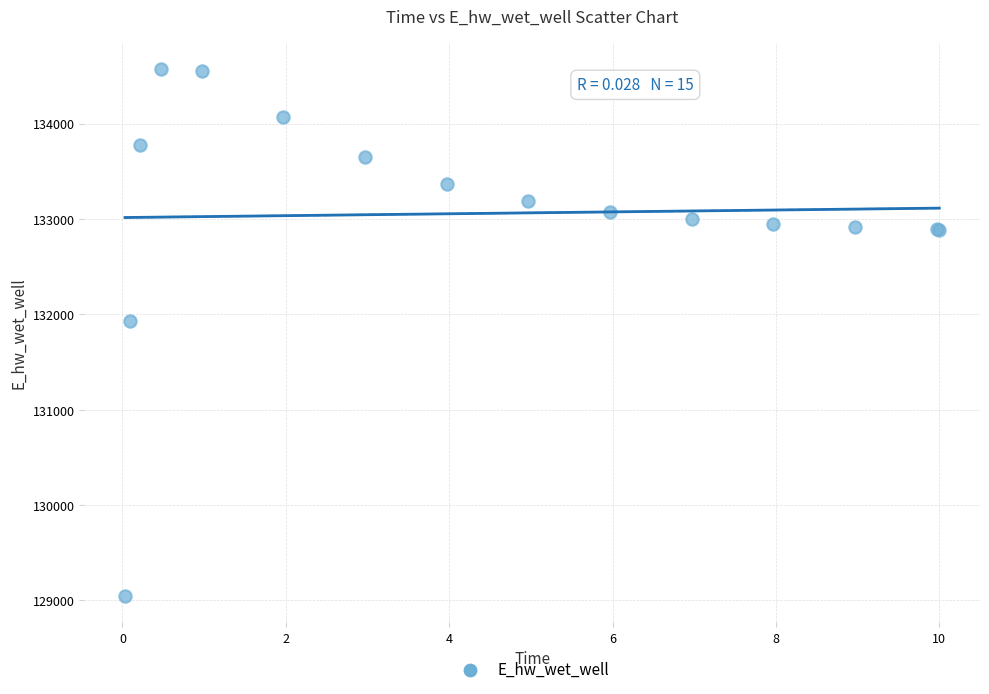

What Y value in the scatter plot is closest to 131808?

131928.9